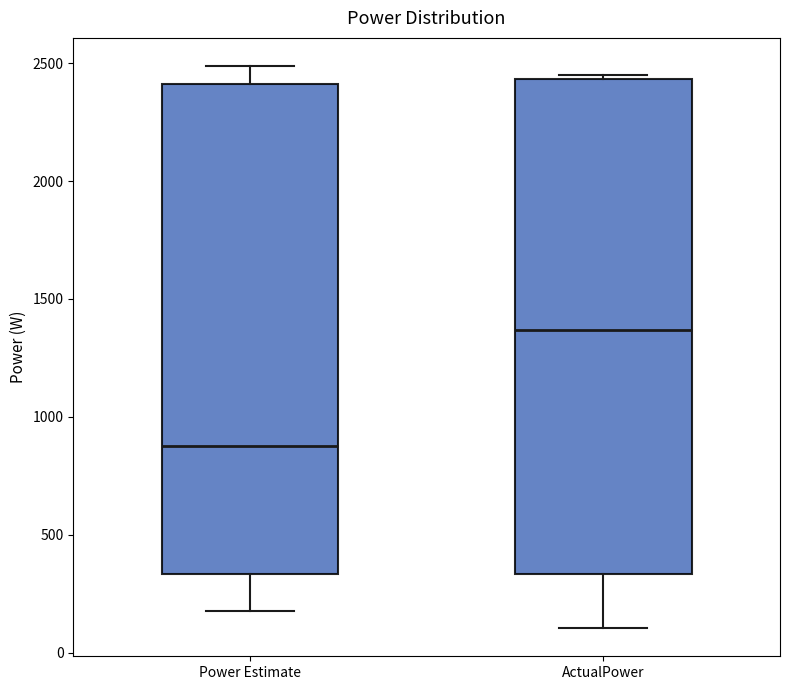

Where does the median line of the box for Power Estimate sit on the y-axis? The values are not printed on the chart, so give them approximately, as read against the axis.

900